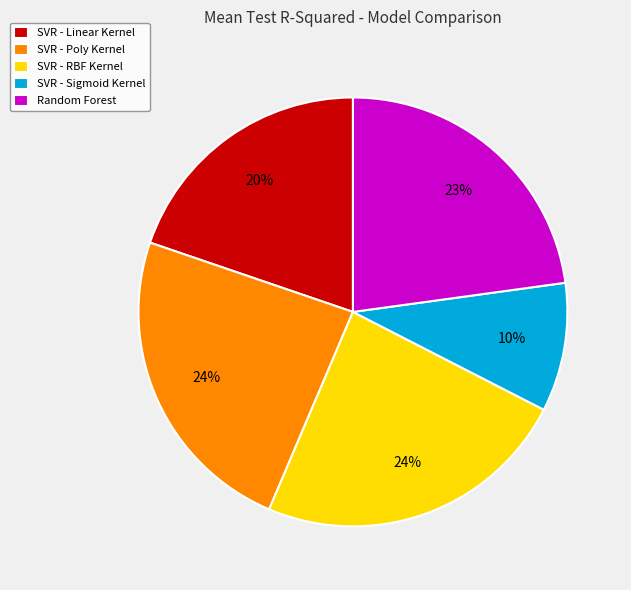

Is there any slice that represents more than half of the pie?

No